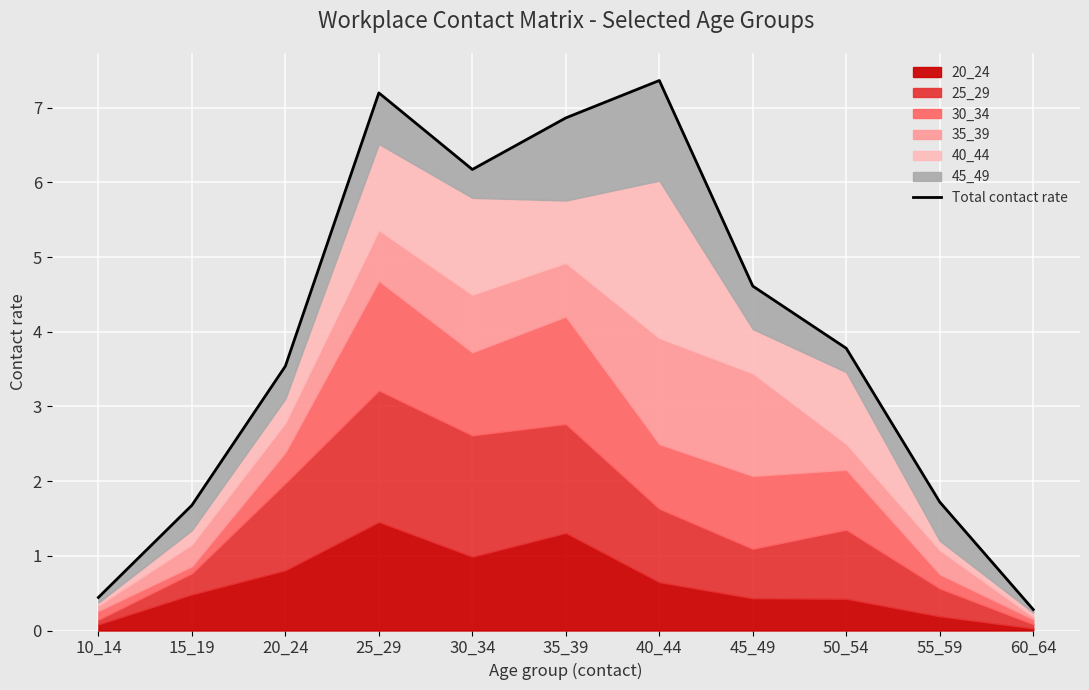

What is the change in value from 40_44 to 55_59?

-5.6